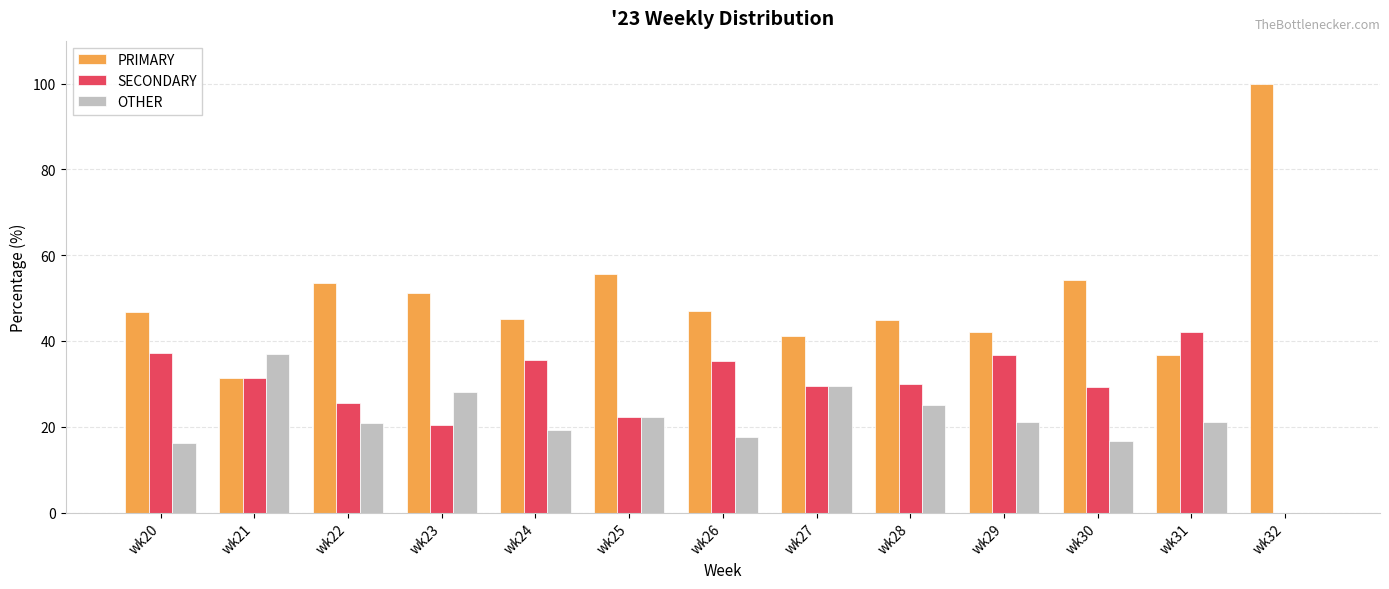

What is the average value of the OTHER series?

21.1